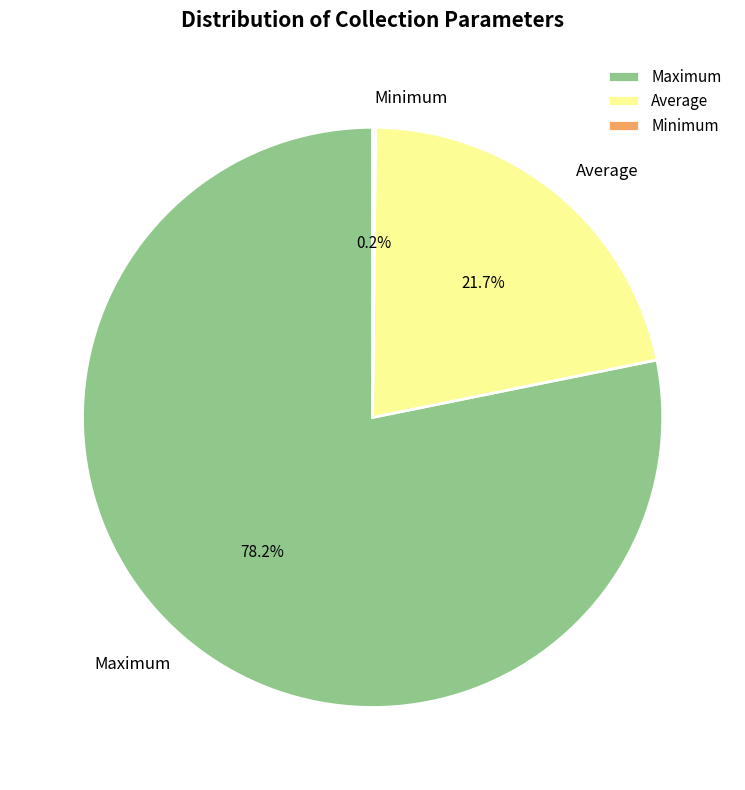

Combined, what portion of the pie is Average and Maximum?

99.8%